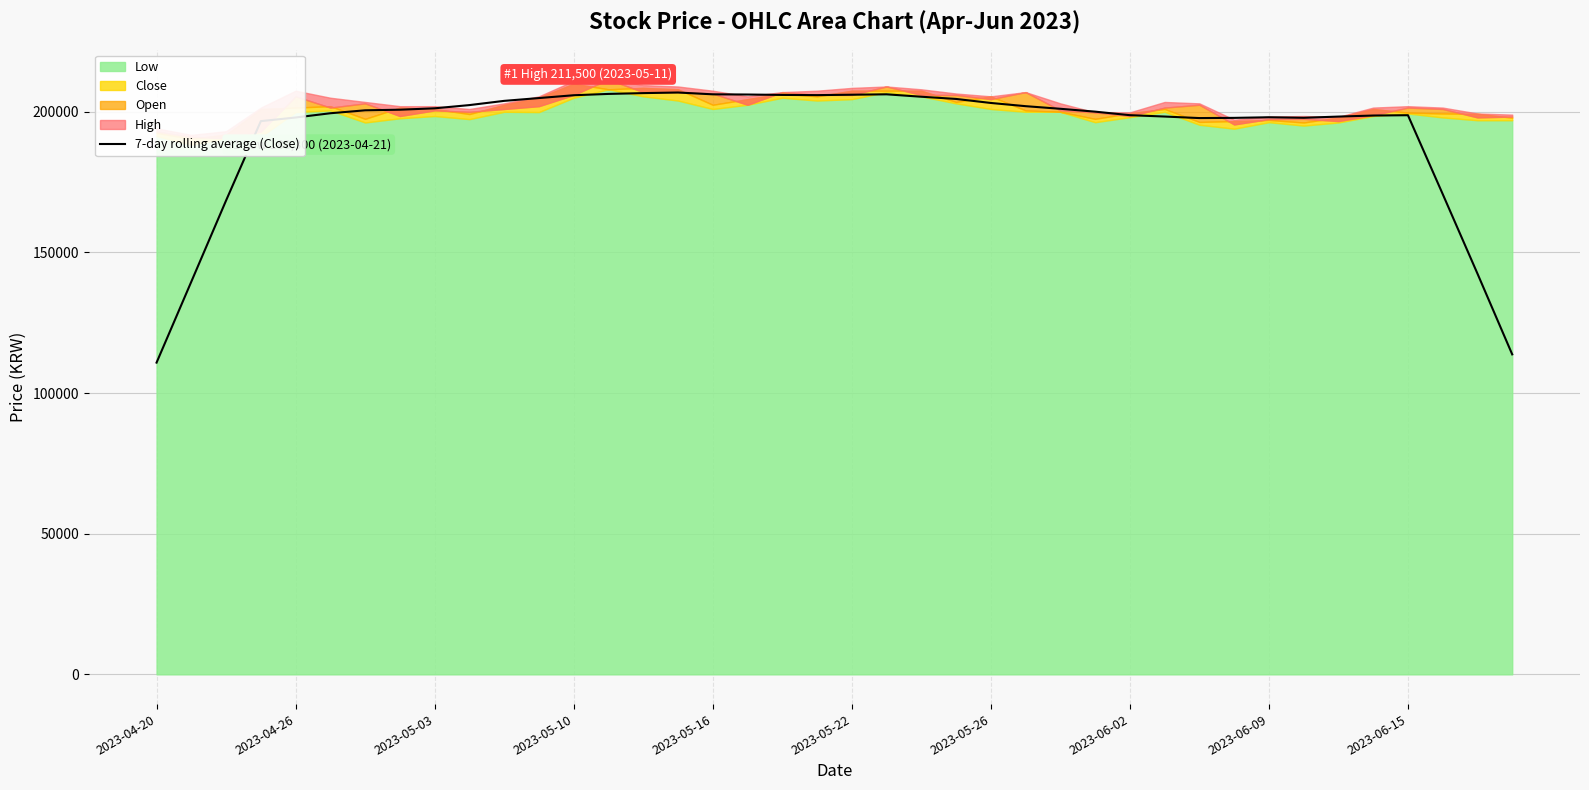

What is the lowest value of the 7-day rolling average (Close) series?

110828.6